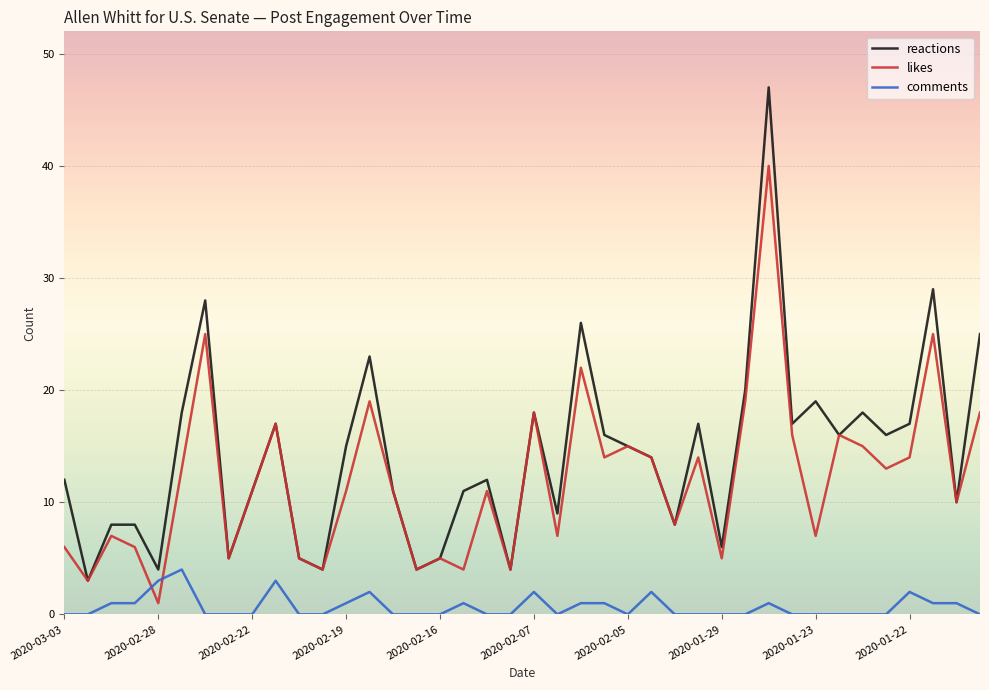

How many times do likes and comments cross each other?

2